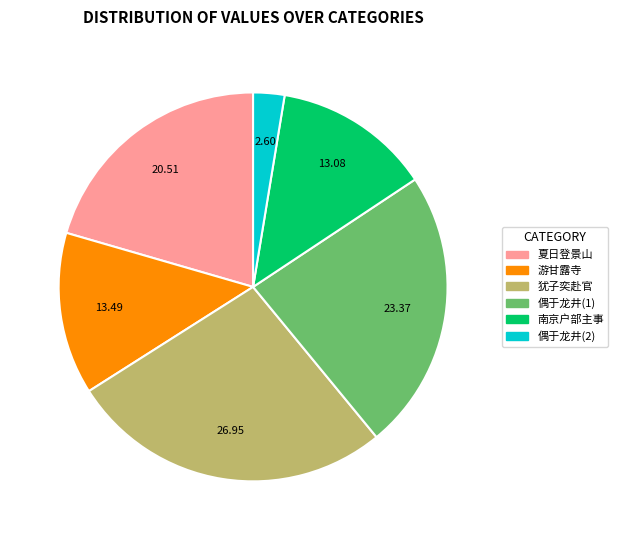

How many slices are in this pie chart?

6